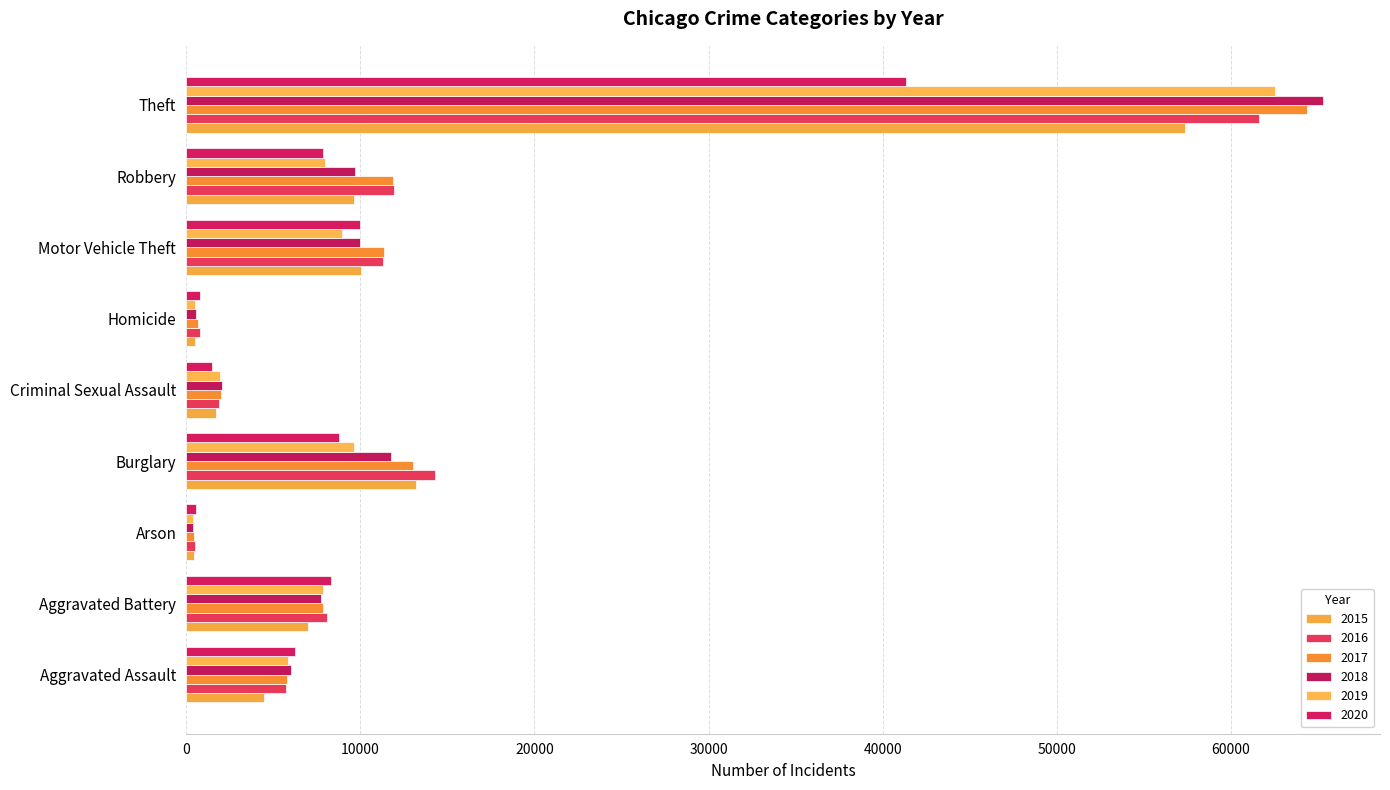

Which series has the widest spread of values?

2018